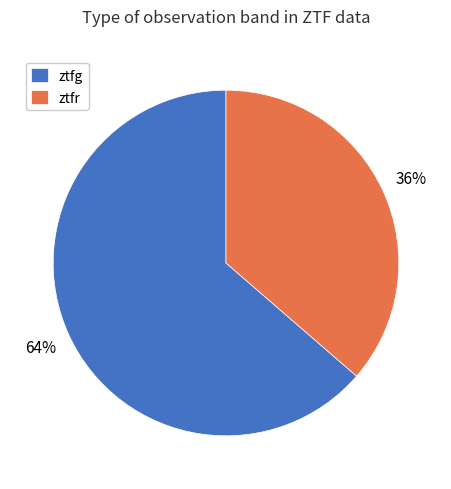

The ztfr slice represents 29% of the pie. True or false?

False